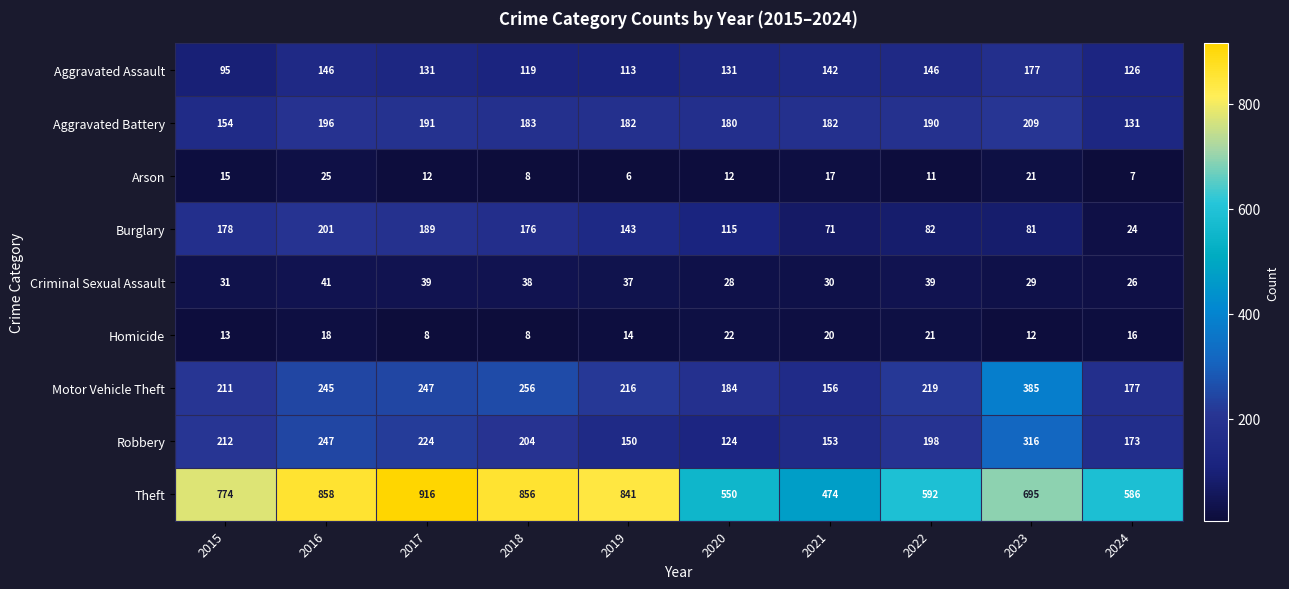

What is the sum of all Theft values?

7142